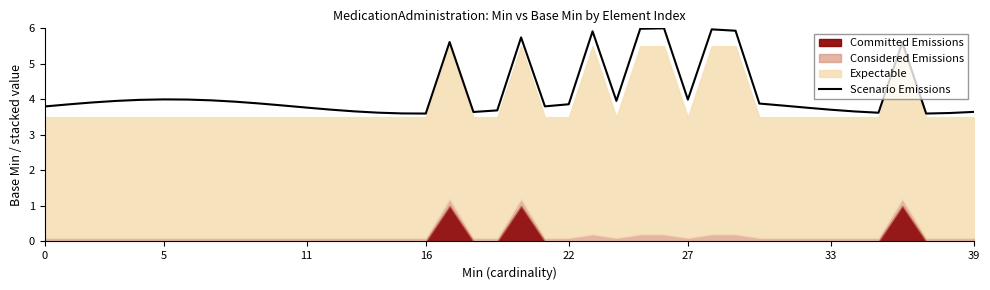

What is the maximum value shown in the chart?

6.0